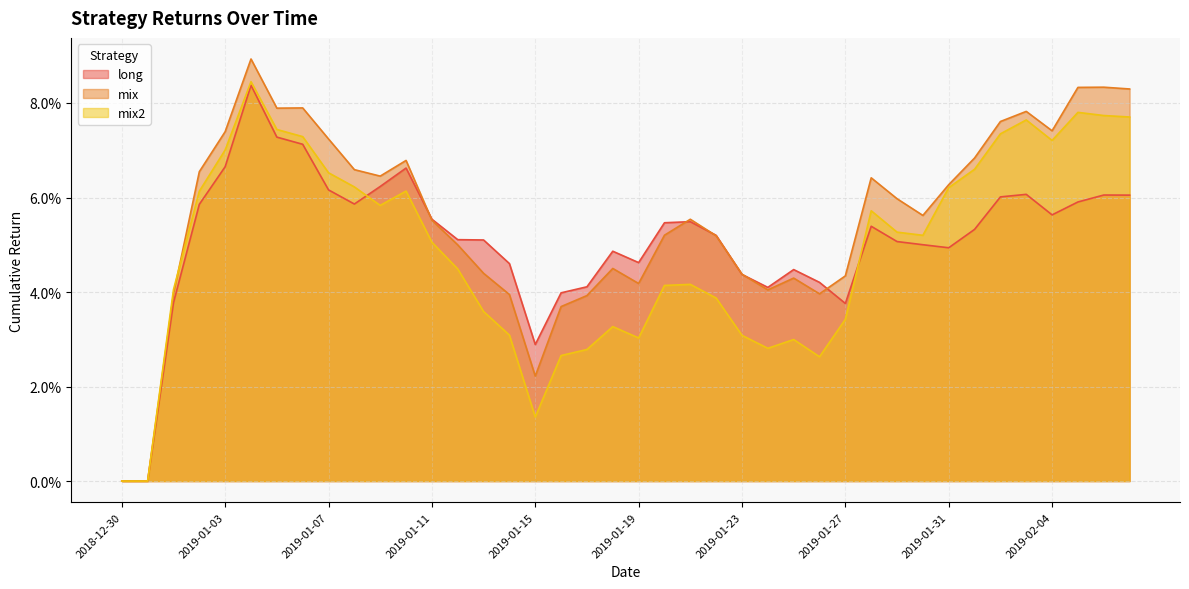

What are all the series names shown in the legend?

long, mix, mix2